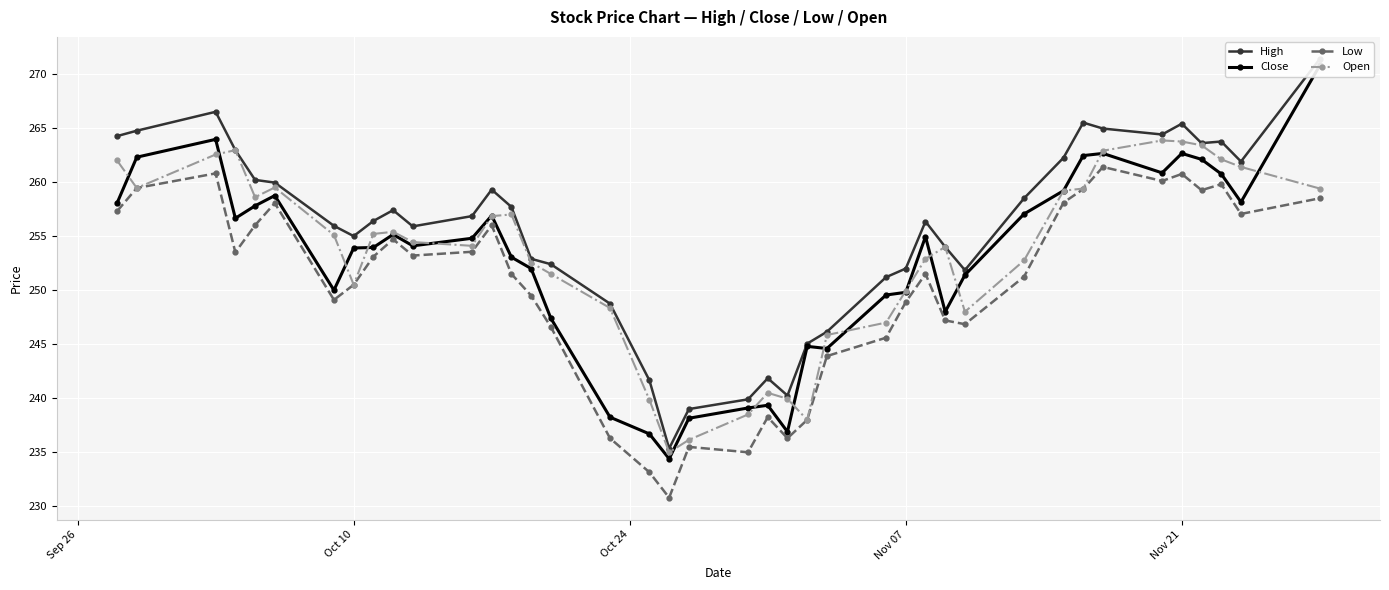

What is the highest value of the Low series?

261.4